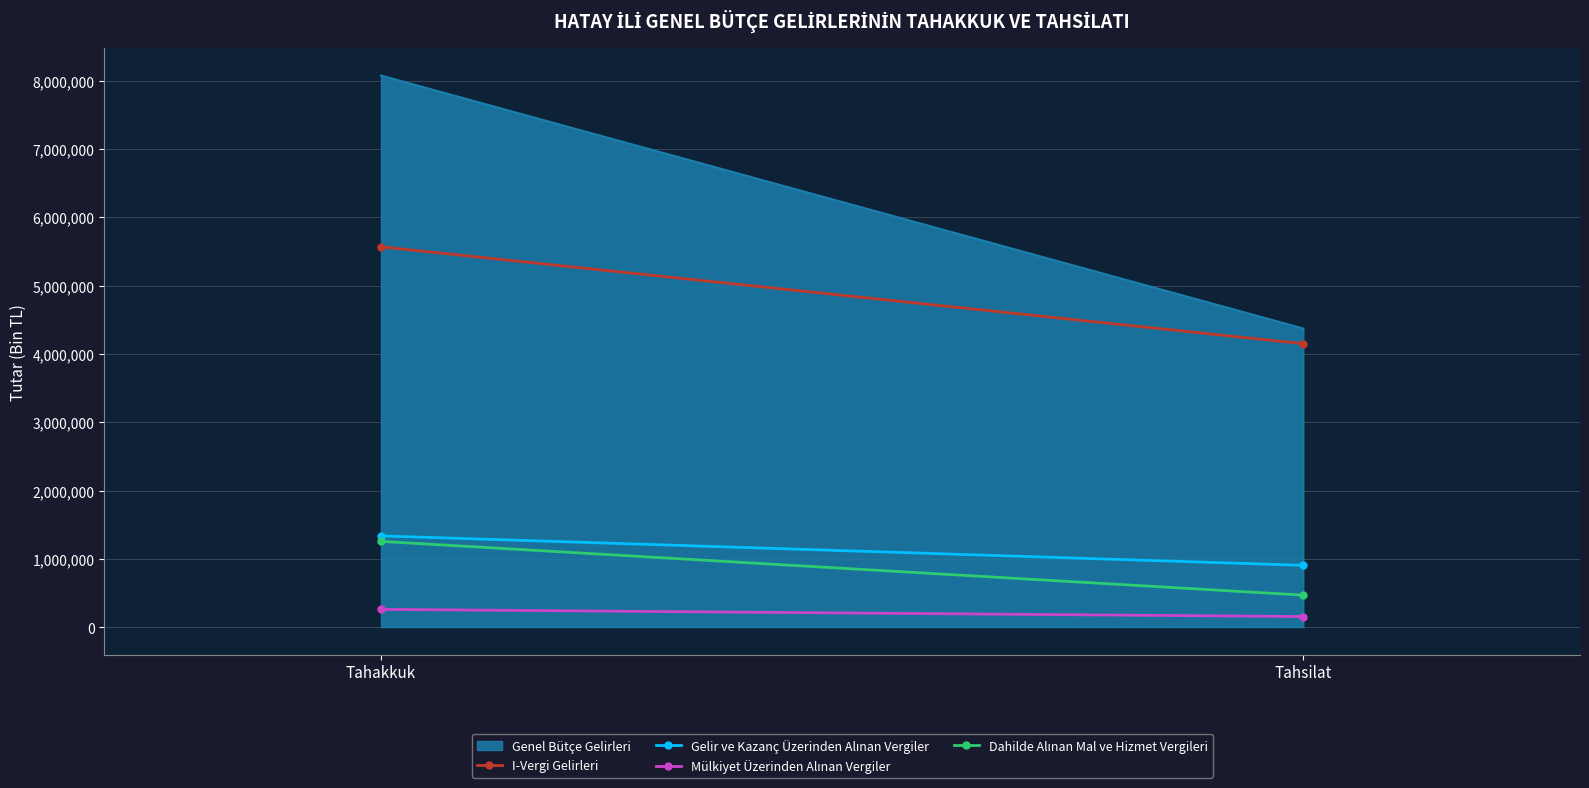

At which label is I-Vergi Gelirleri closest to 4859385?

Tahsilat